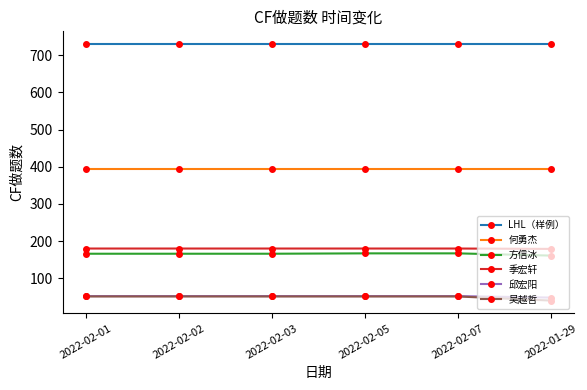

The value of 邱宏阳 at 2022-02-03 is 52. True or false?

True